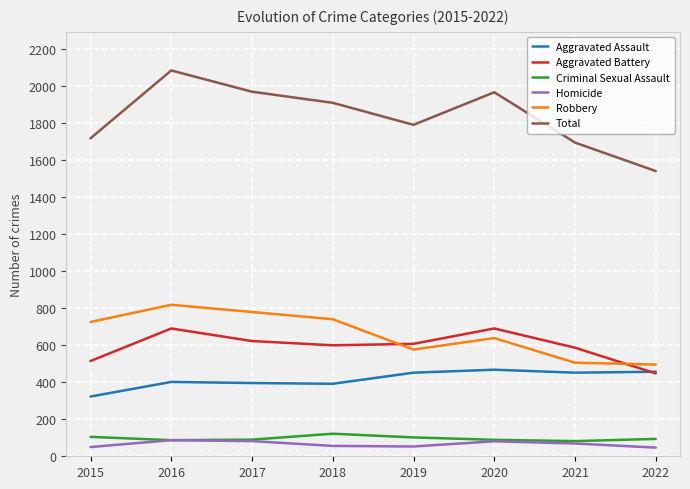

True or false: Homicide and Aggravated Battery cross at least once.

False